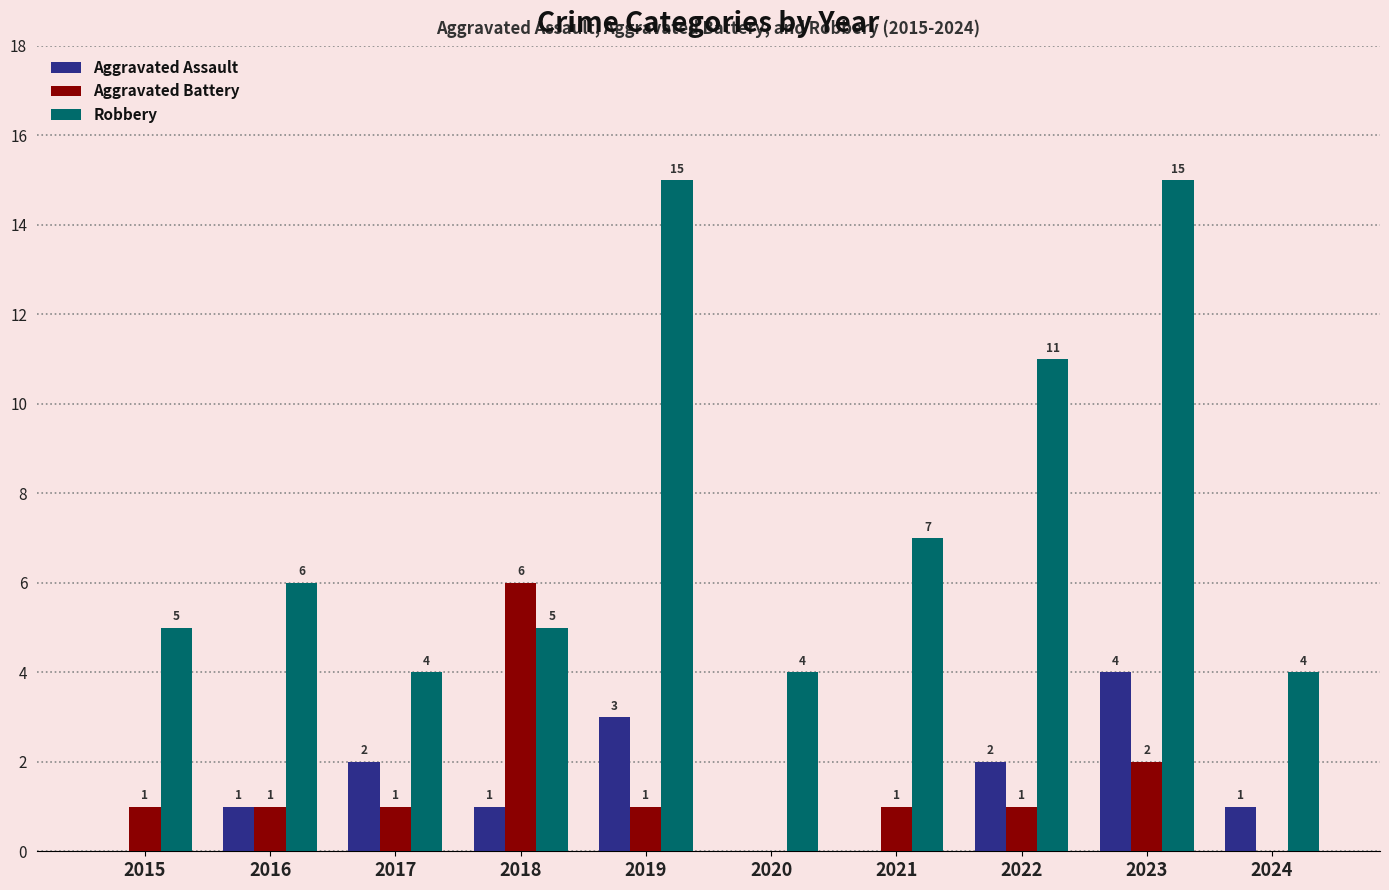

True or false: Aggravated Assault has a value of -2 at 2021.

False